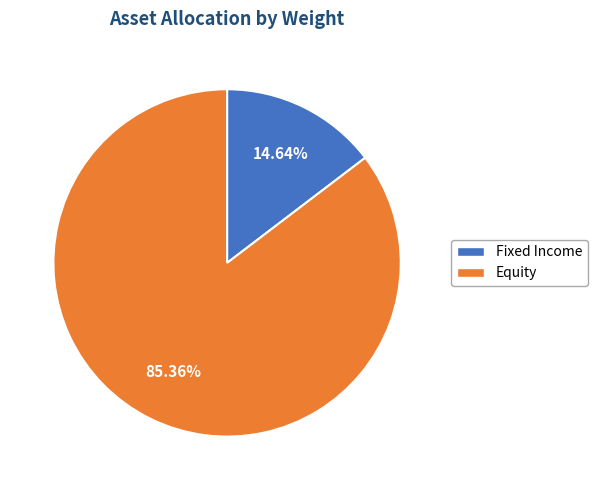

What is the ratio of the value at Fixed Income to the value at Equity?

0.2